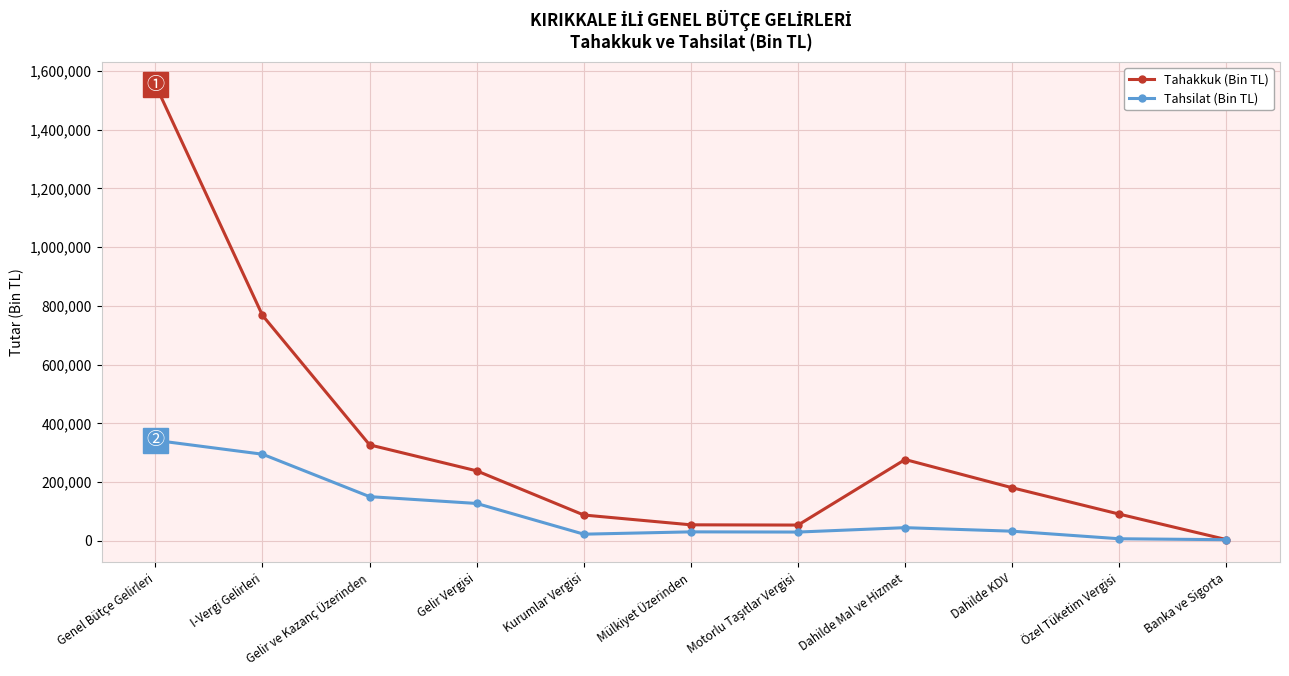

What is the difference between the maximum and minimum values in the Tahakkuk (Bin TL) series?

1548150